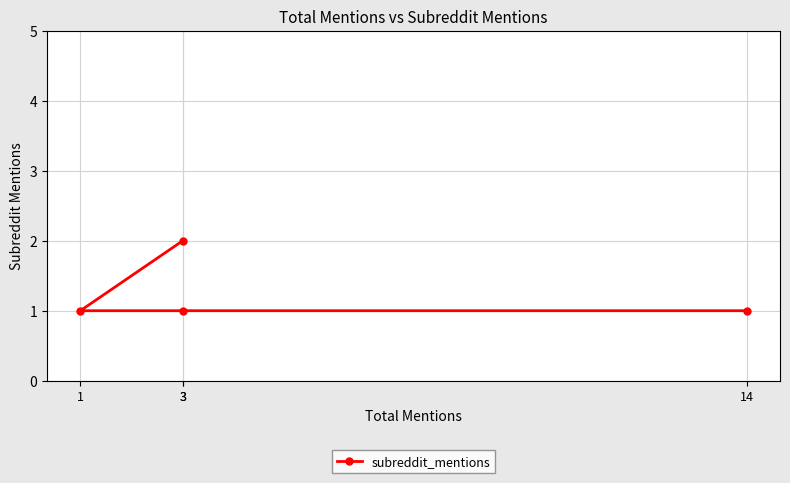

What is the approximate value at 14?

1